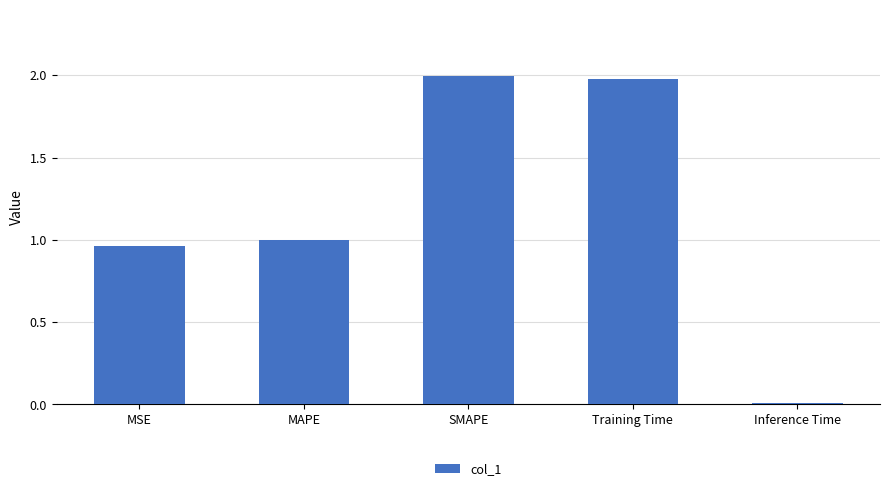

At which label is the value closest to 1?

MAPE